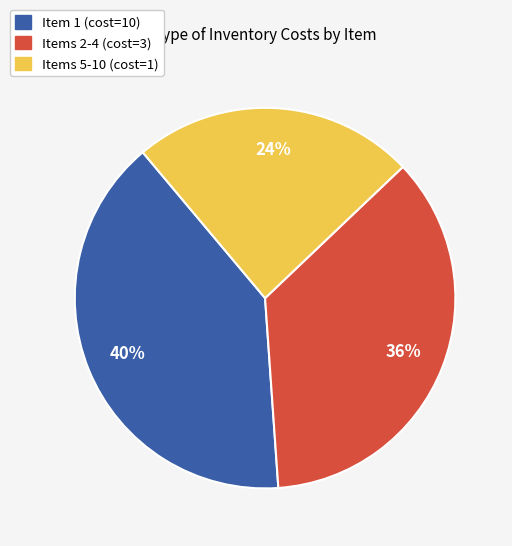

To the nearest percent, what is the average slice percentage?

33%